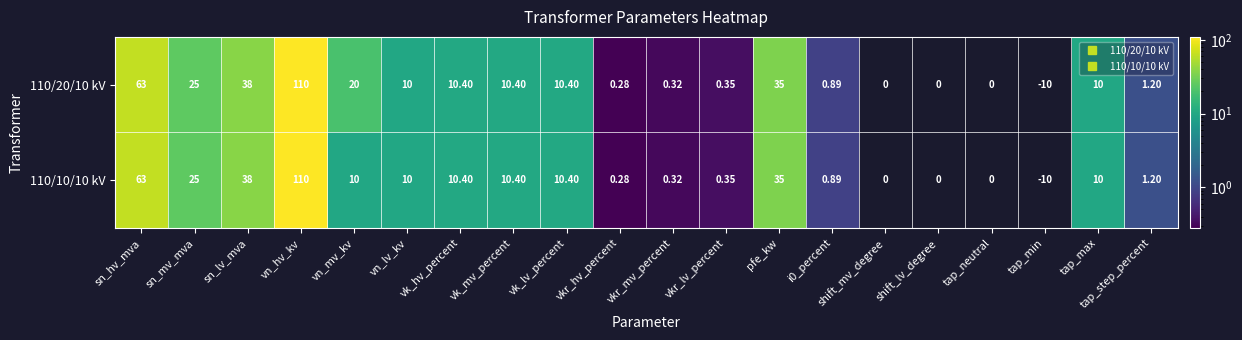

How many values in the 110/10/10 kV series are below 10?

9